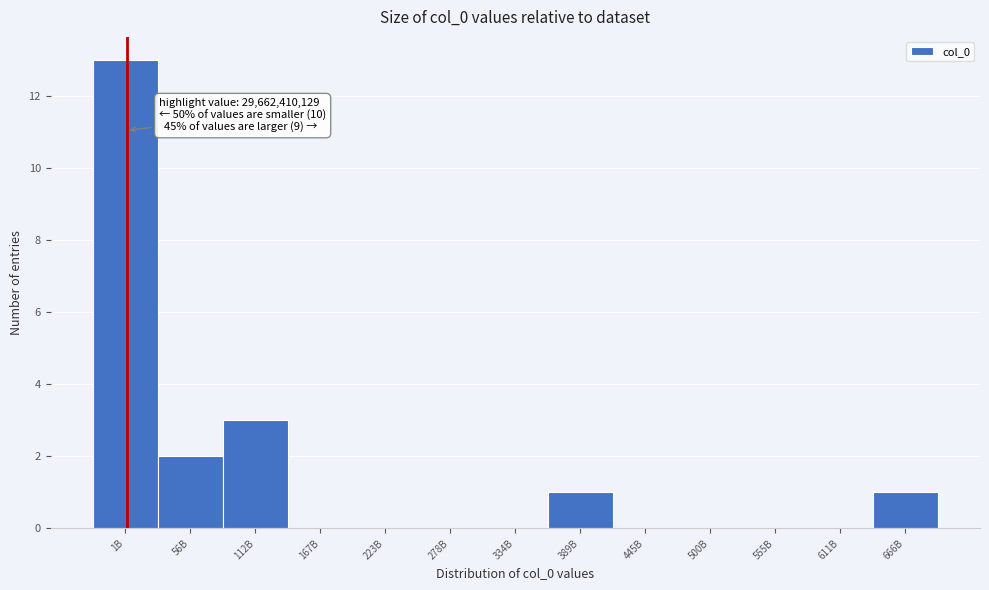

Reading right to left, extract all data points from this chart.

666B=1	611B=0	555B=0	500B=0	445B=0	389B=1	334B=0	278B=0	223B=0	167B=0	112B=3	56B=2	1B=13